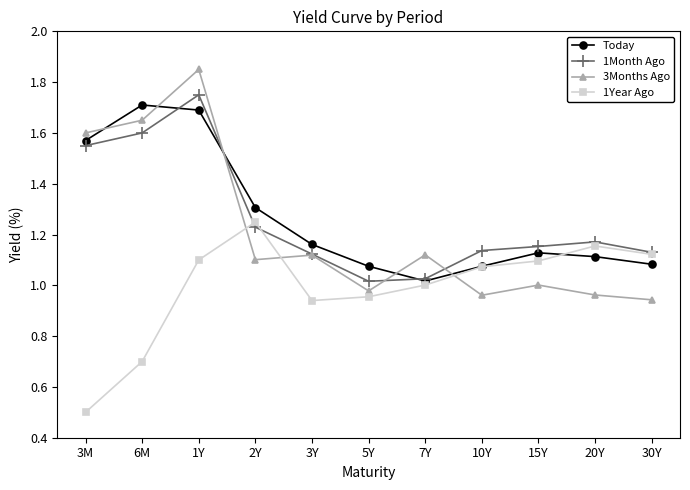

True or false: 1Month Ago has more than 2 interior local peaks.

False